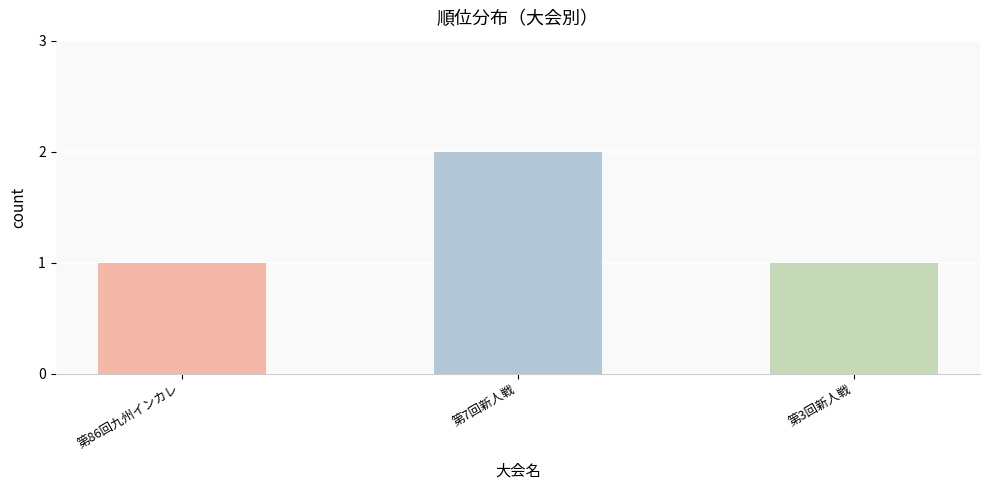

Count the values in the range 1 to 2.

3